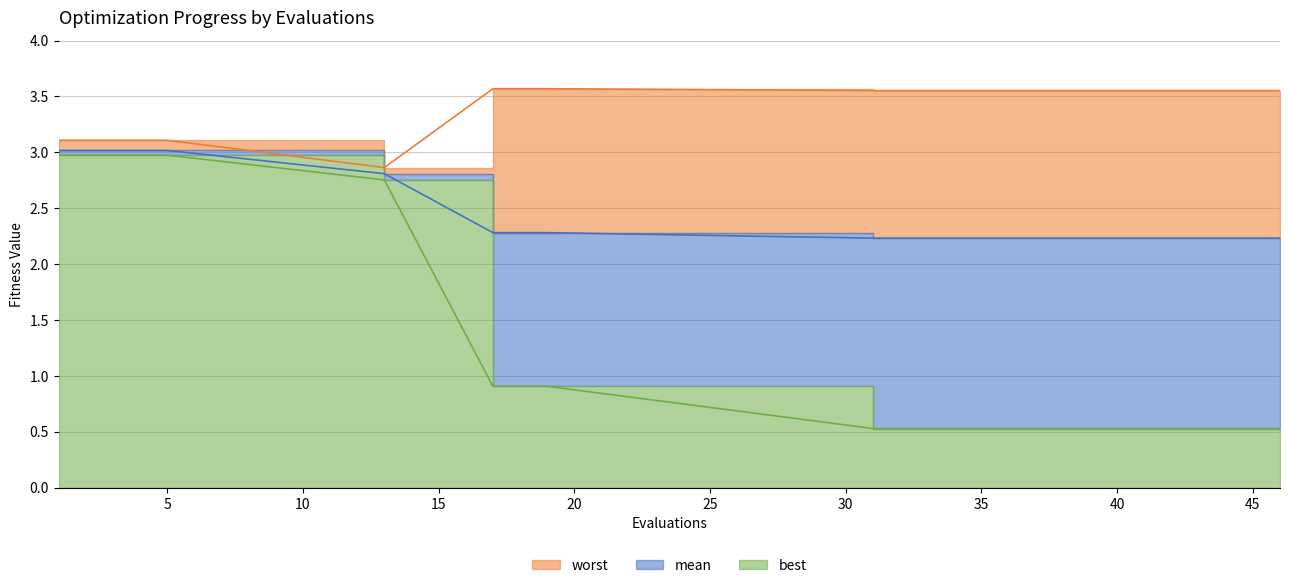

What is the value of the worst point at the 18th from the left?

3.6